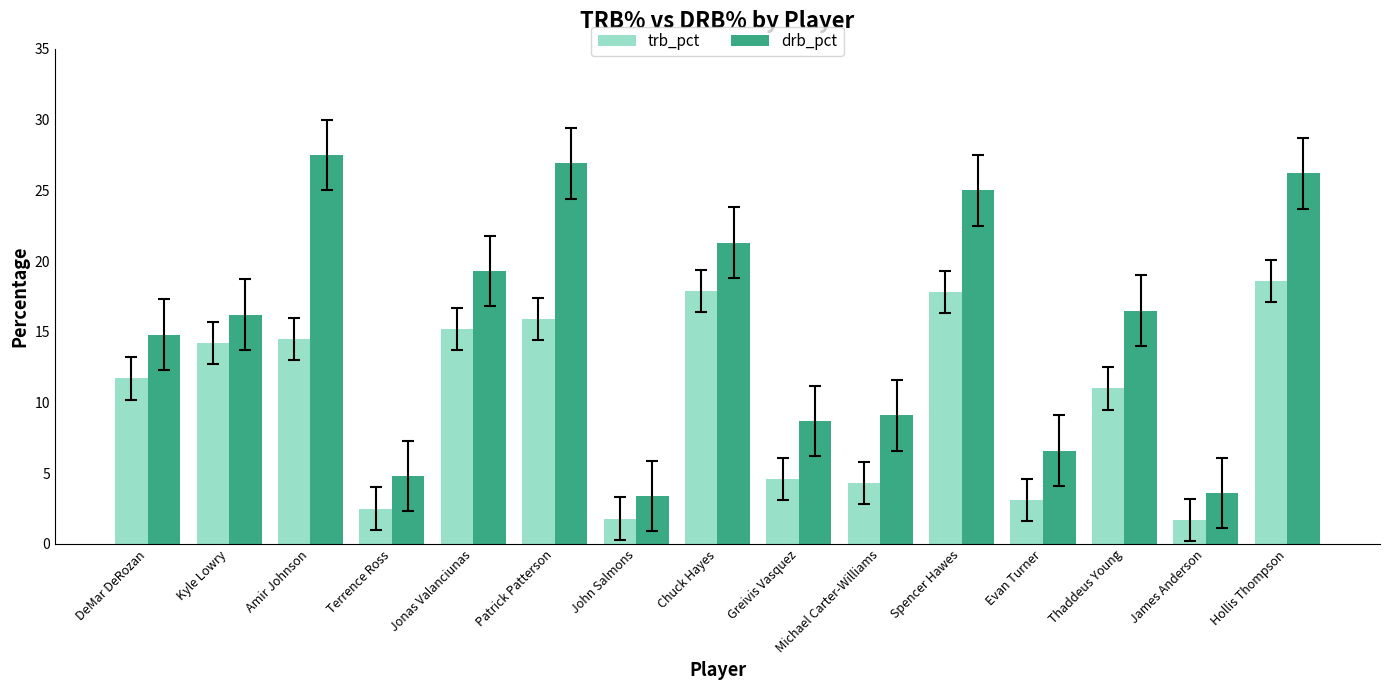

What is the label of the 1st bar from the right?

Hollis Thompson